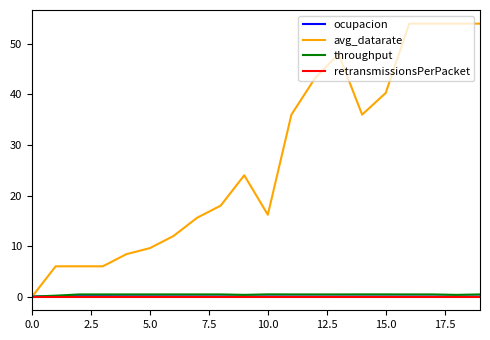

What is the average value of the throughput series?

0.4